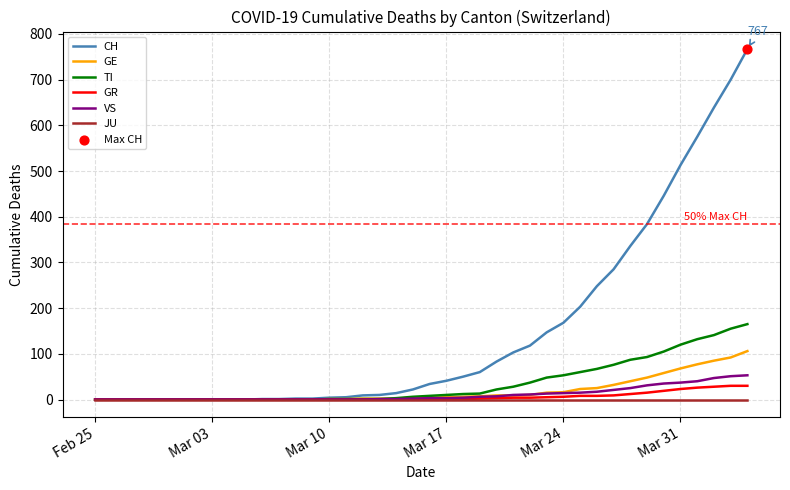

Which series has the largest total across all categories?

CH